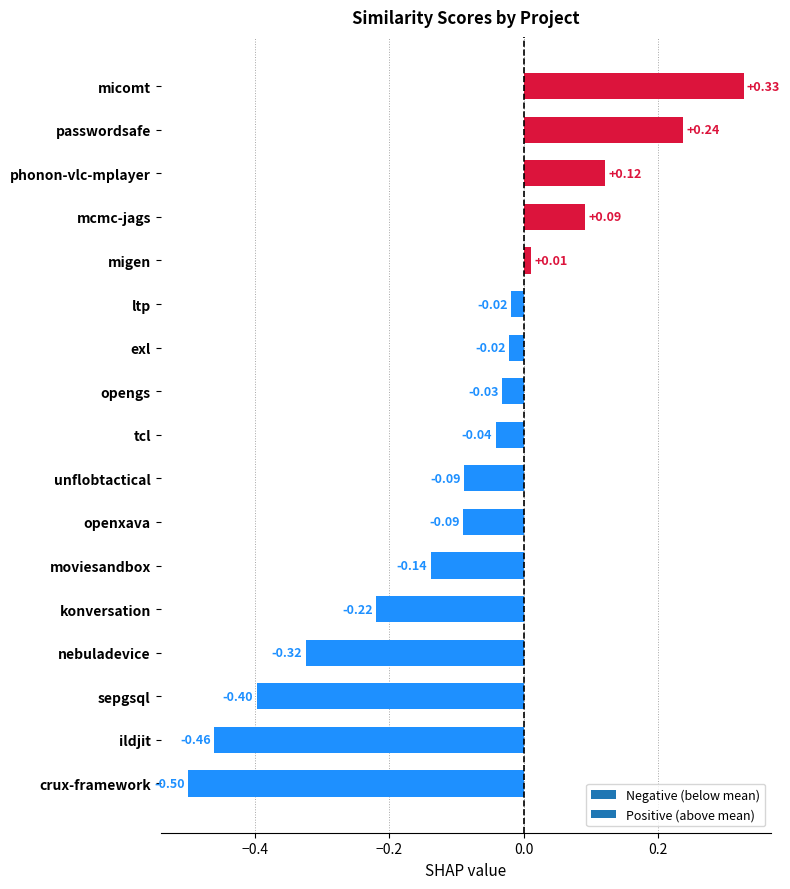

At which label is the value closest to 0?

migen